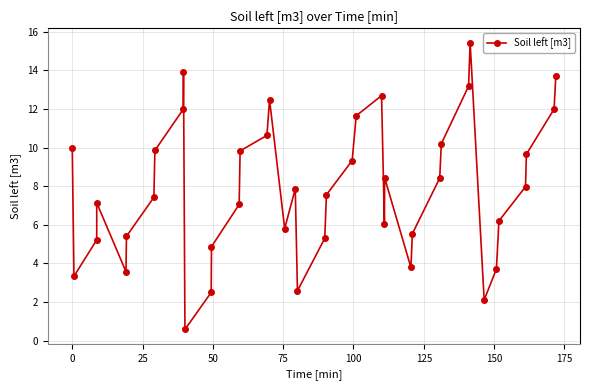

What is the average value?

7.9